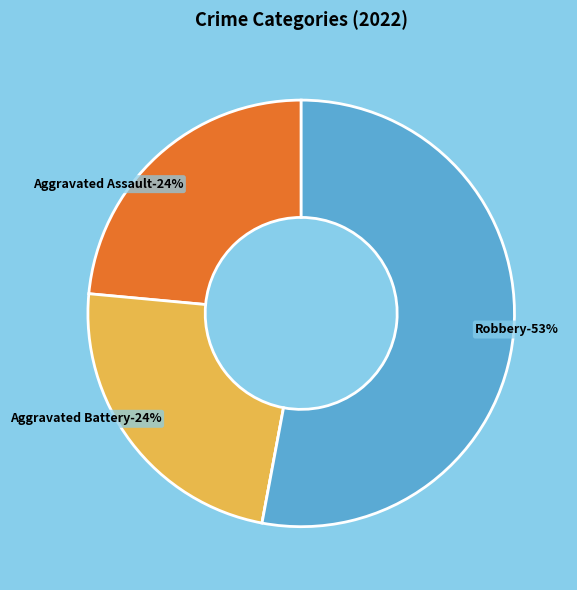

True or false: Aggravated Assault accounts for 38% of the total.

False